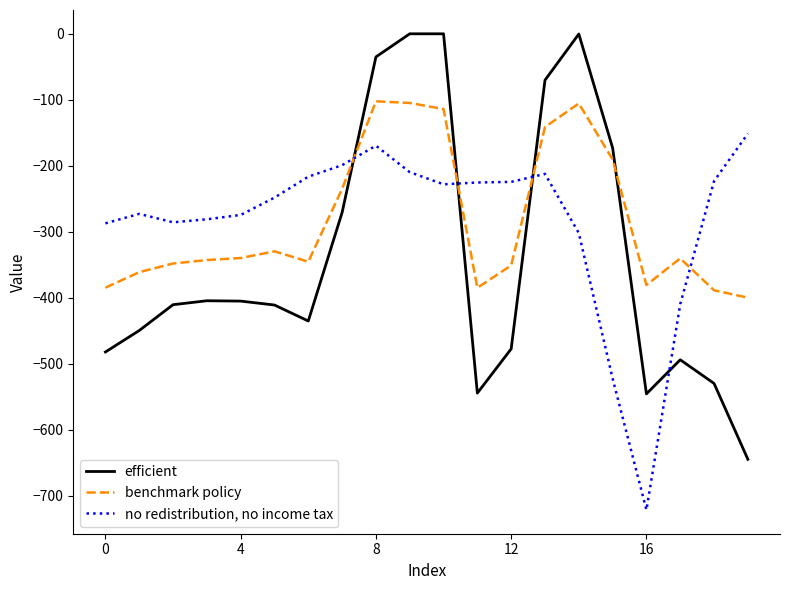

Does the chart display data point markers on the line(s)?

No